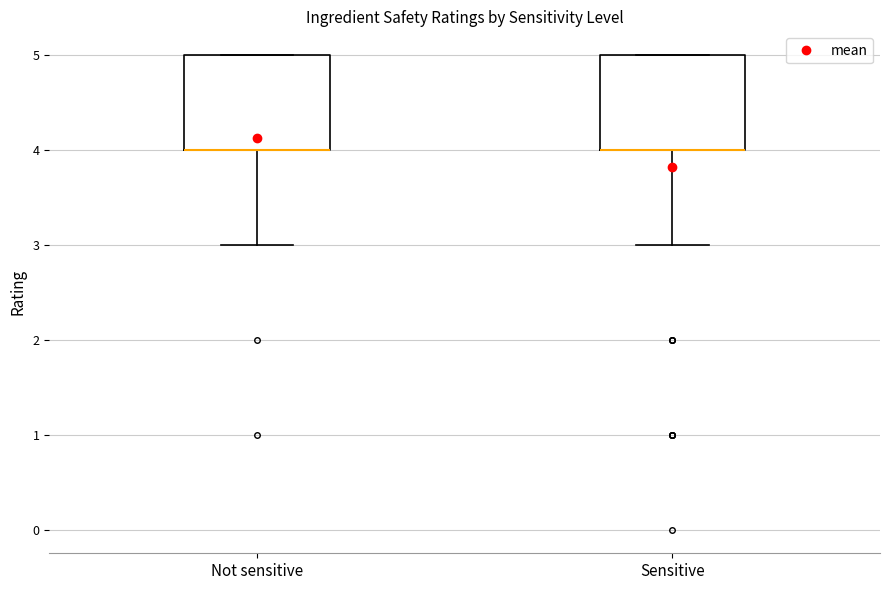

Where is the lower edge of the box for Not sensitive on the y-axis? The values are not printed on the chart, so give them approximately, as read against the axis.

4